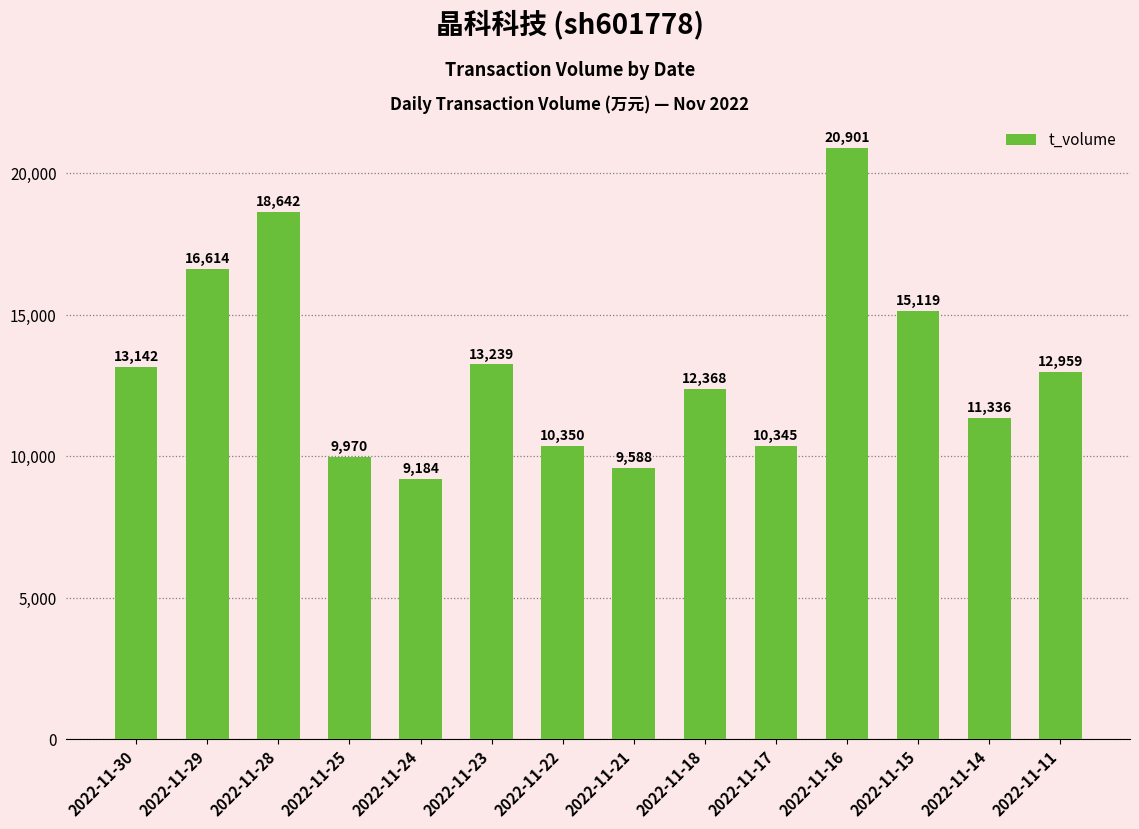

What is the difference between the second highest and minimum values?

9458